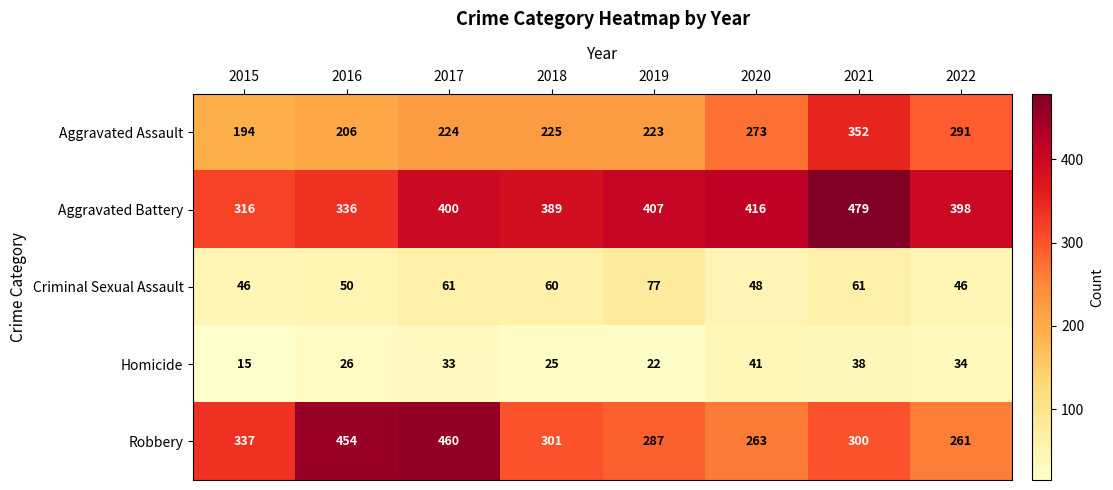

List the series in order of their peak value, highest first.

Aggravated Battery, Robbery, Aggravated Assault, Criminal Sexual Assault, Homicide